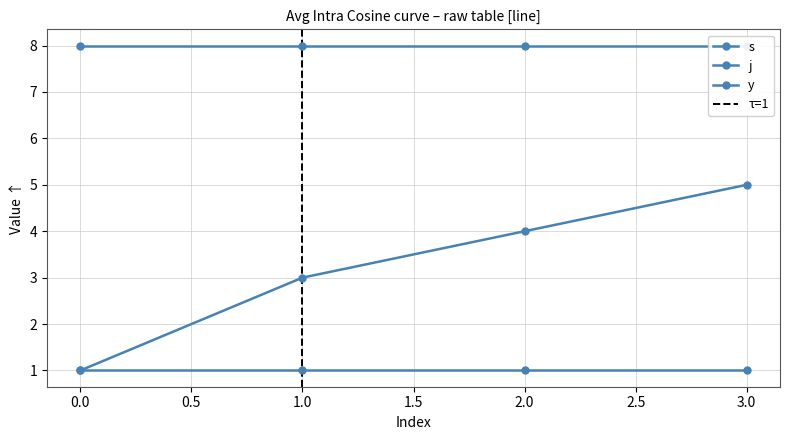

What is the minimum value for j?

8